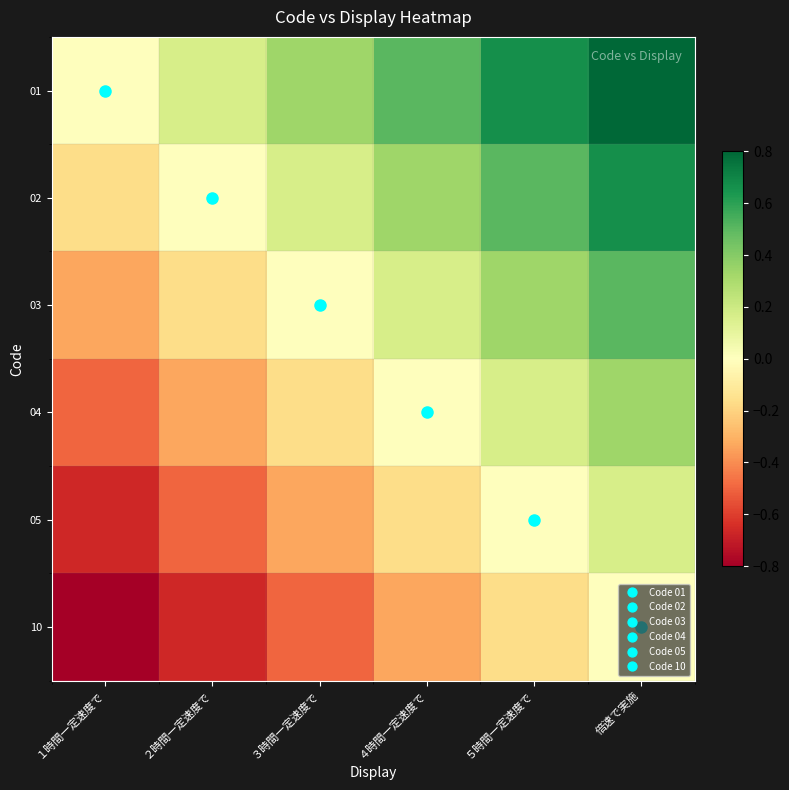

Which has a higher value, ２時間一定速度で or 倍速で実施?

倍速で実施